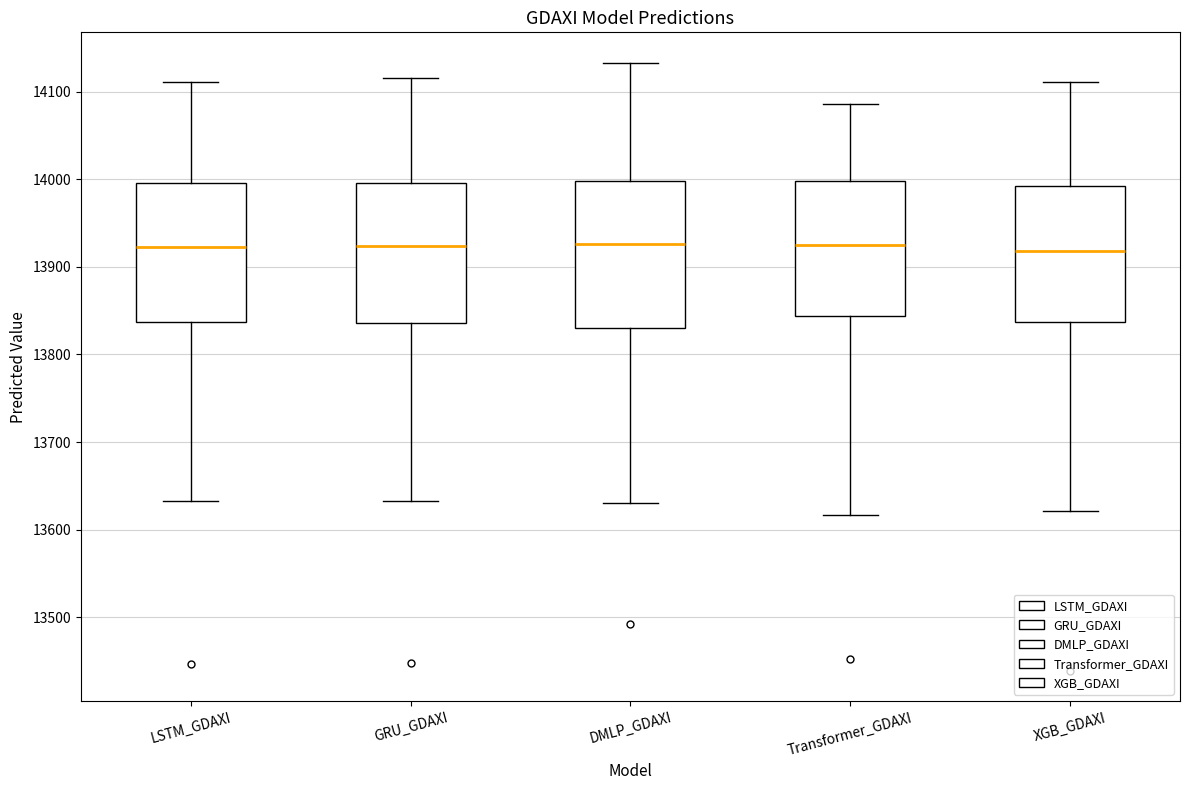

Reading left to right, transcribe this box plot: for each box, give where its median line is, the range the box spans, and where its two whiskers end, as read against the y-axis. The values are not printed on the chart, so give them approximately, as read against the axis.

LSTM_GDAXI: median 13920, box 13840 to 14000, whiskers 13630 to 14110
GRU_GDAXI: median 13920, box 13840 to 14000, whiskers 13630 to 14120
DMLP_GDAXI: median 13930, box 13830 to 14000, whiskers 13630 to 14130
Transformer_GDAXI: median 13920, box 13840 to 14000, whiskers 13620 to 14090
XGB_GDAXI: median 13920, box 13840 to 13990, whiskers 13620 to 14110